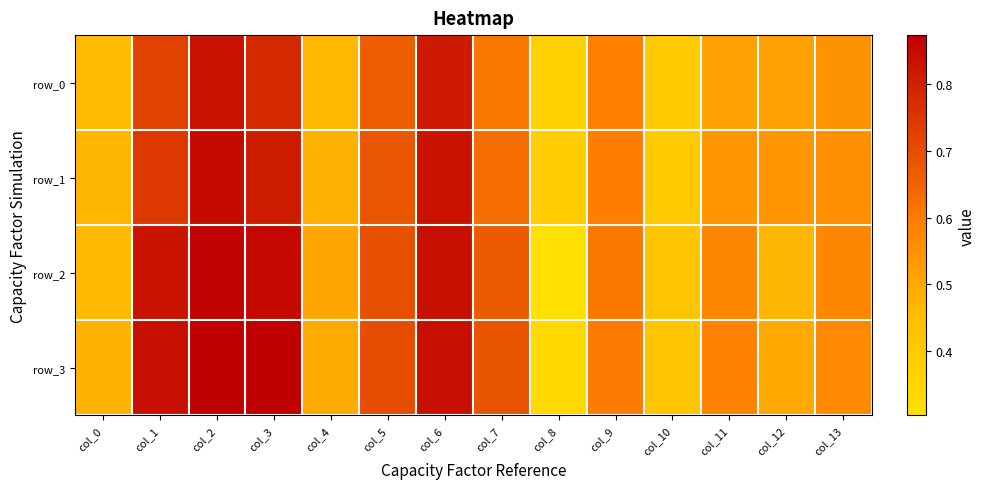

What is the difference between the highest and lowest values at col_3?

0.1